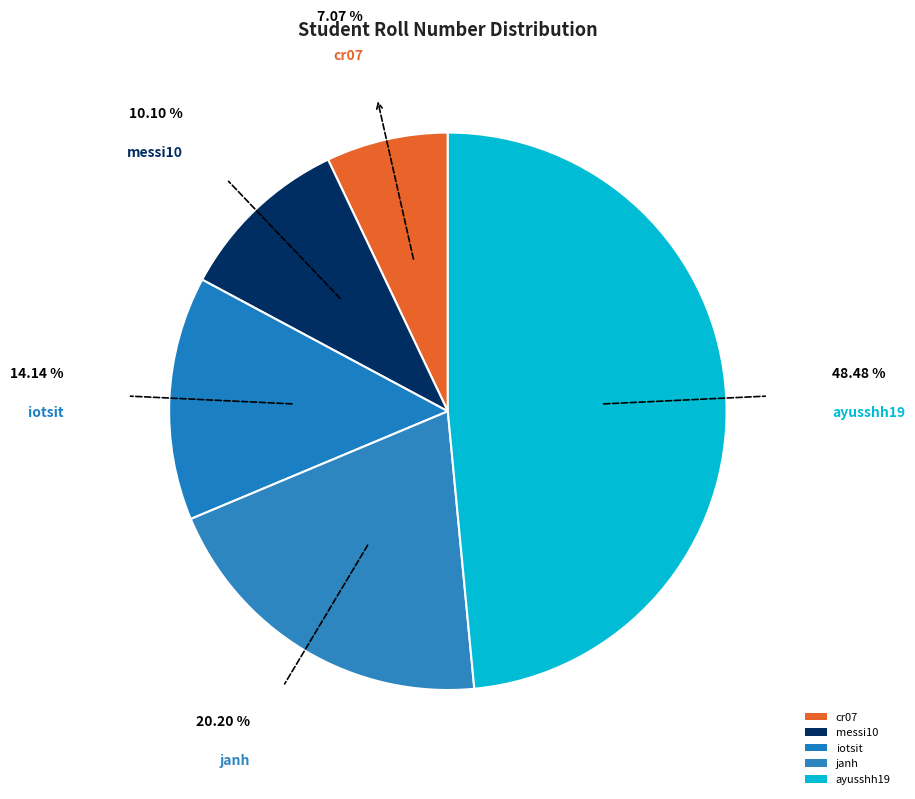

To the nearest percent, what is the difference between the messi10 and janh slice percentages?

10%